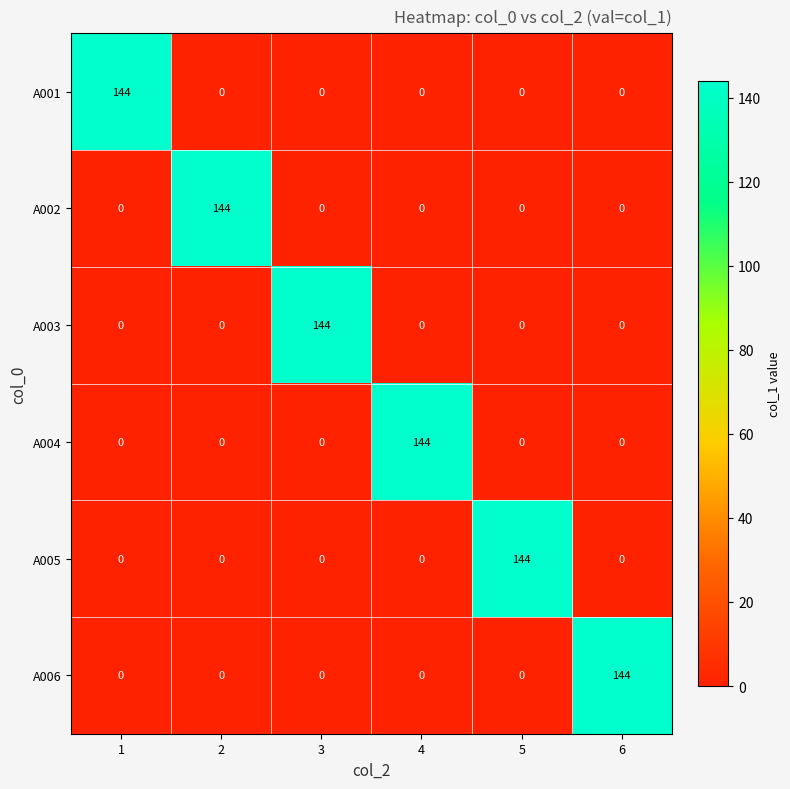

At how many categories does at least one series exceed 135?

6